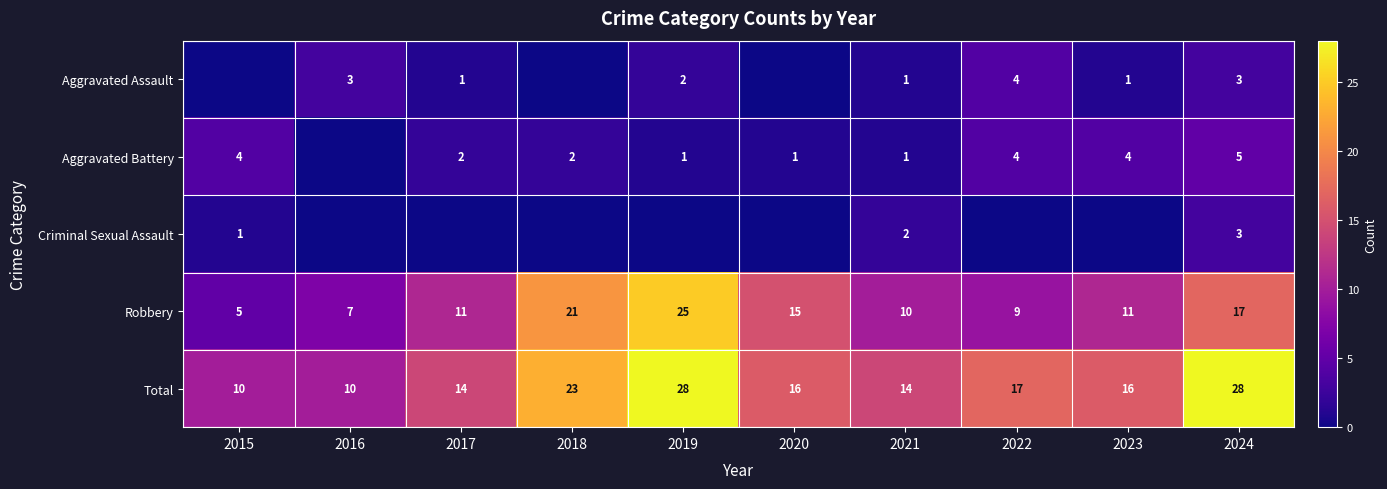

The Total series shows 6 at 2015. True or false?

False